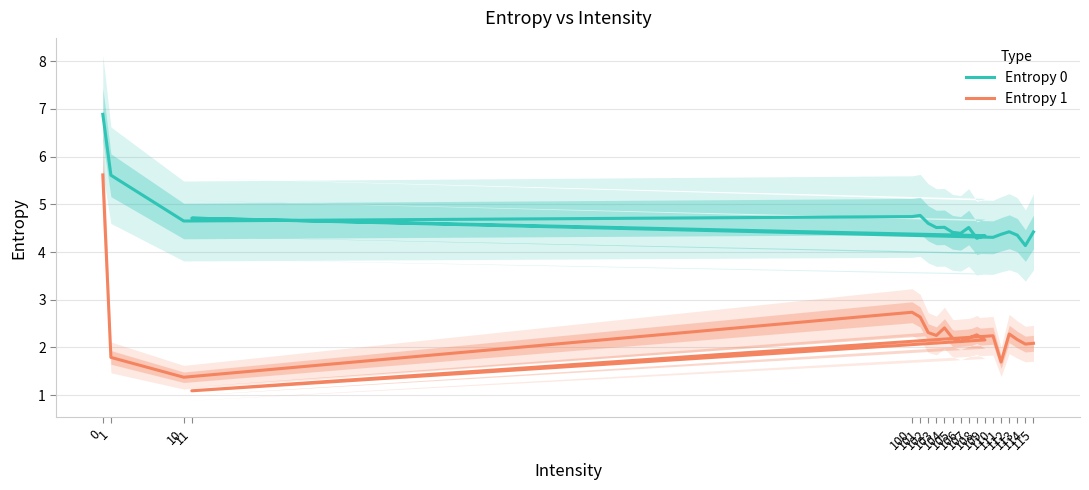

Which has a higher value, 10 or 104?

10